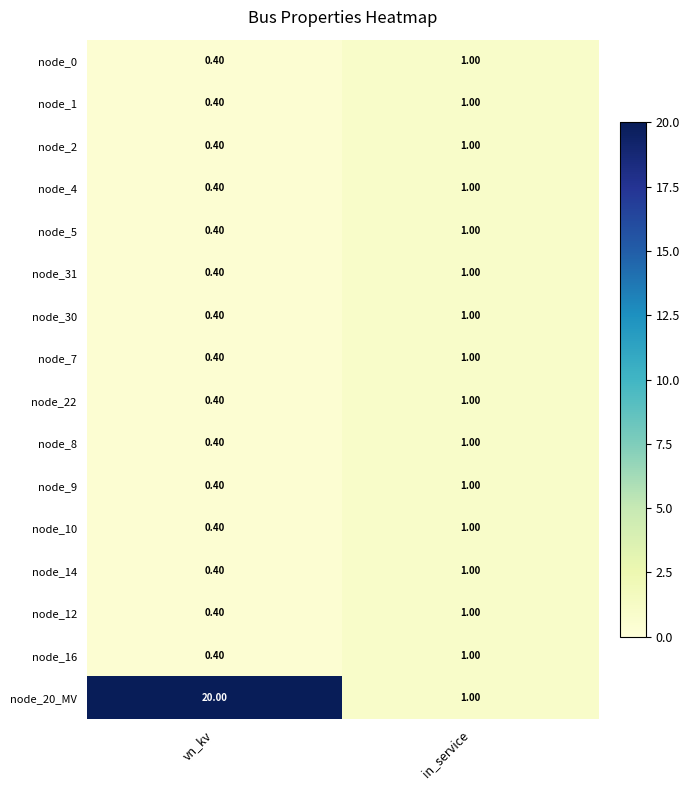

How many data points does each series have?

2